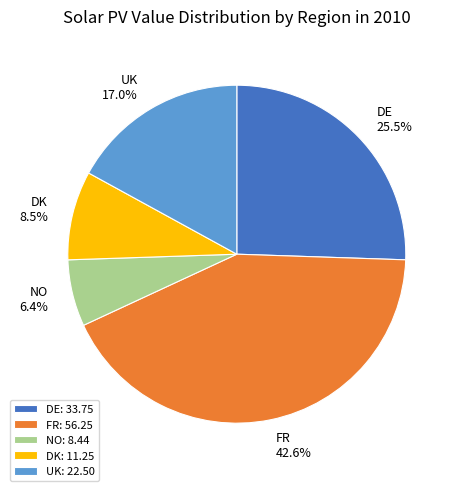

Which category has the smallest portion of the pie?

NO